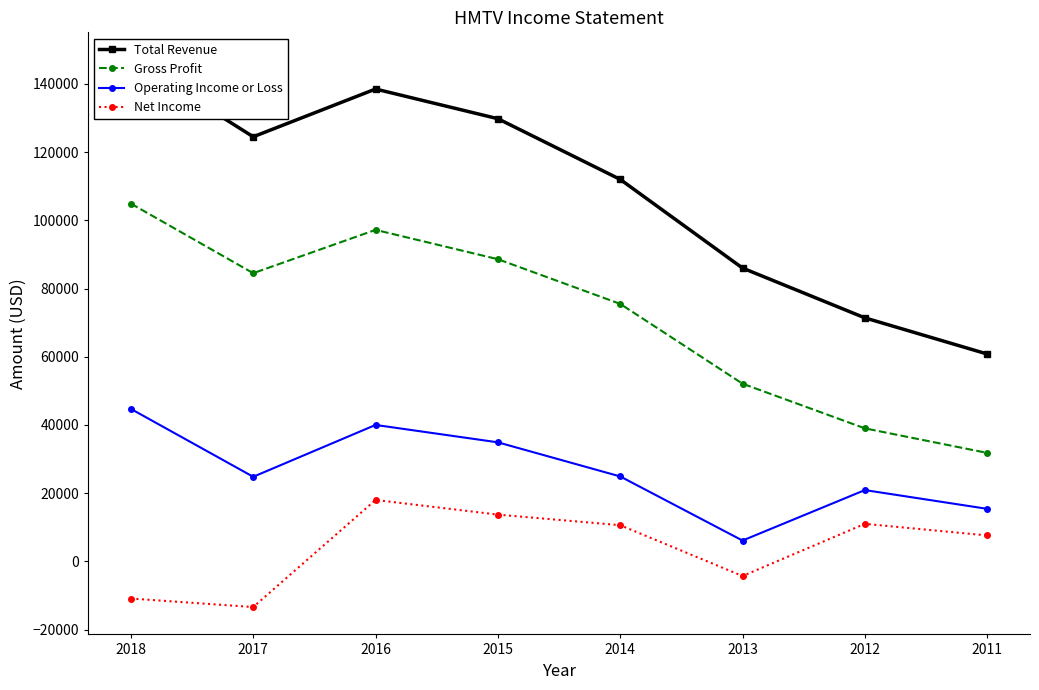

True or false: Total Revenue has more than 0 interior local peaks.

True